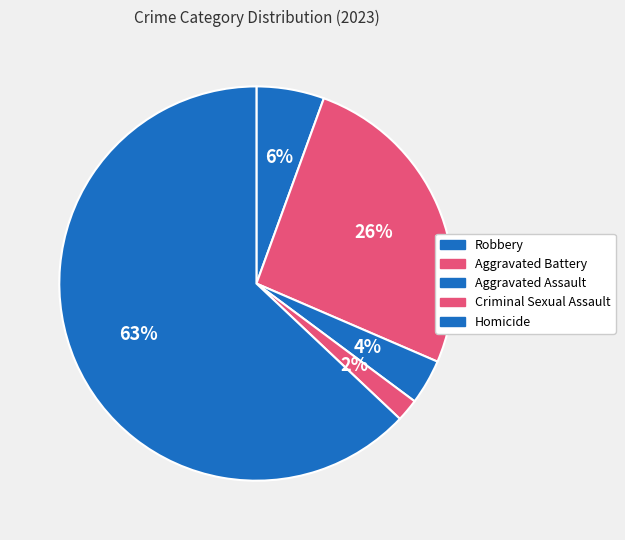

How many slices are in this pie chart?

5